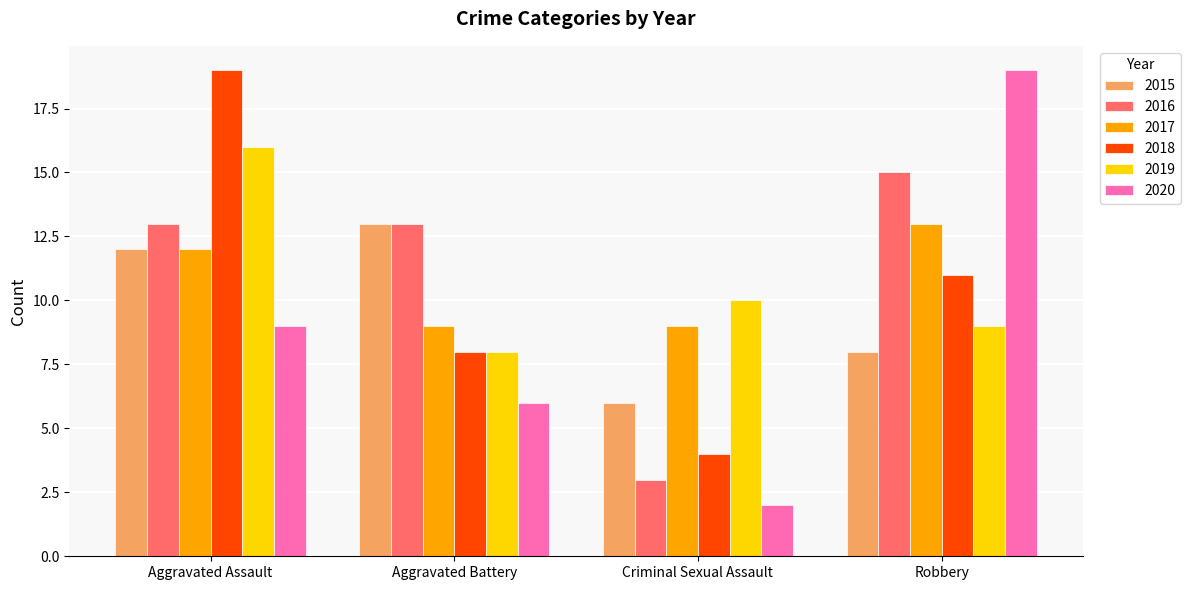

Is it true that 2015 equals 19 at Aggravated Battery?

False